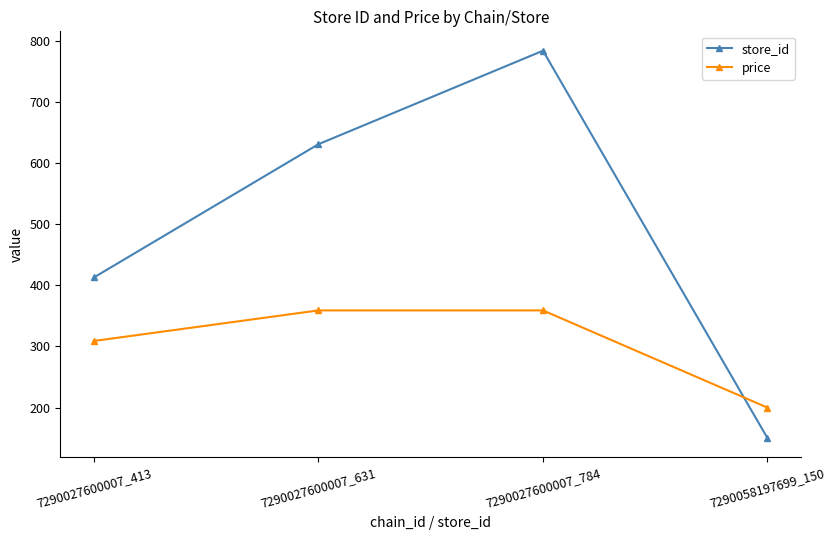

Which series changed the most between 7290027600007_631 and 7290058197699_150?

store_id